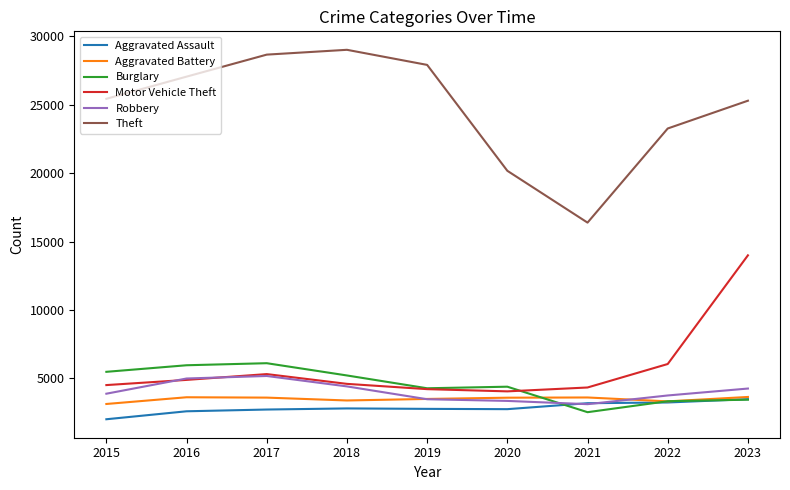

Which series ends up on top after the final intersection of Robbery and Burglary?

Robbery